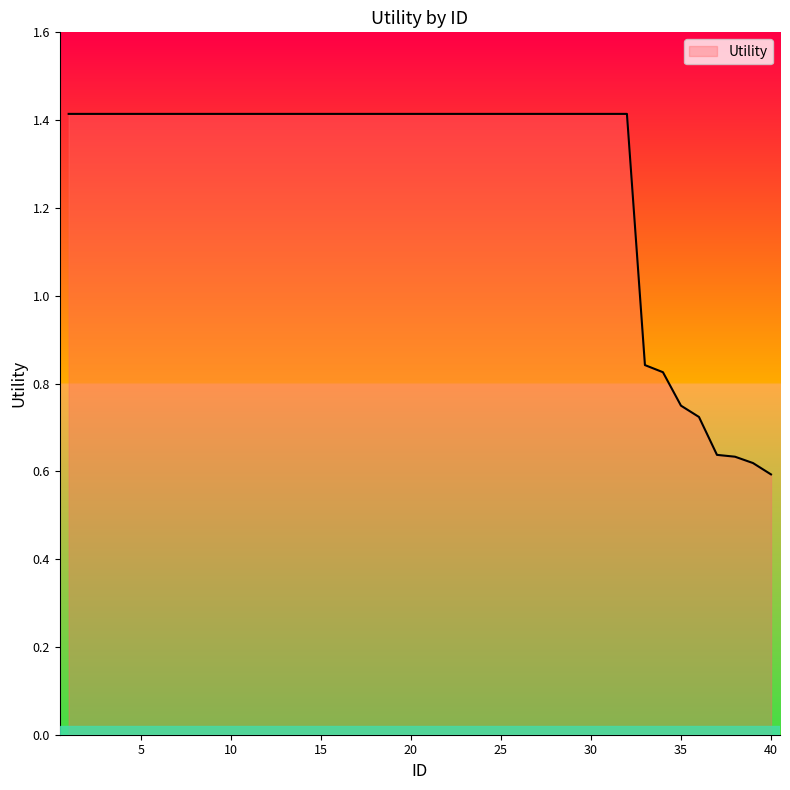

How many lines are shown in the chart?

1